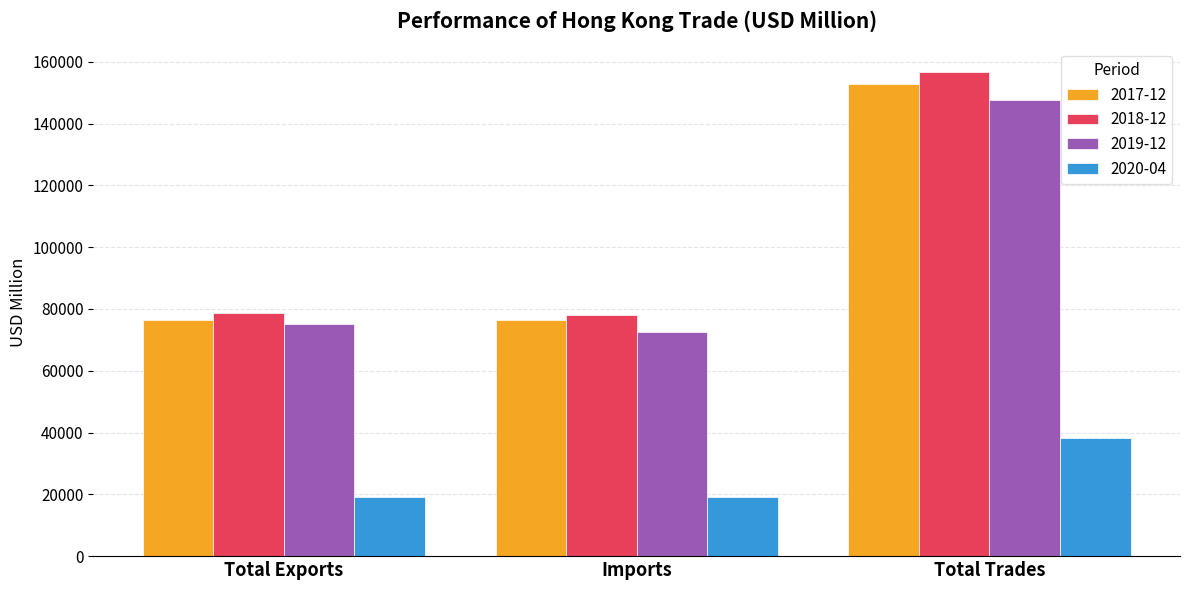

The 2017-12 series shows 35060.1 at Total Exports. True or false?

False